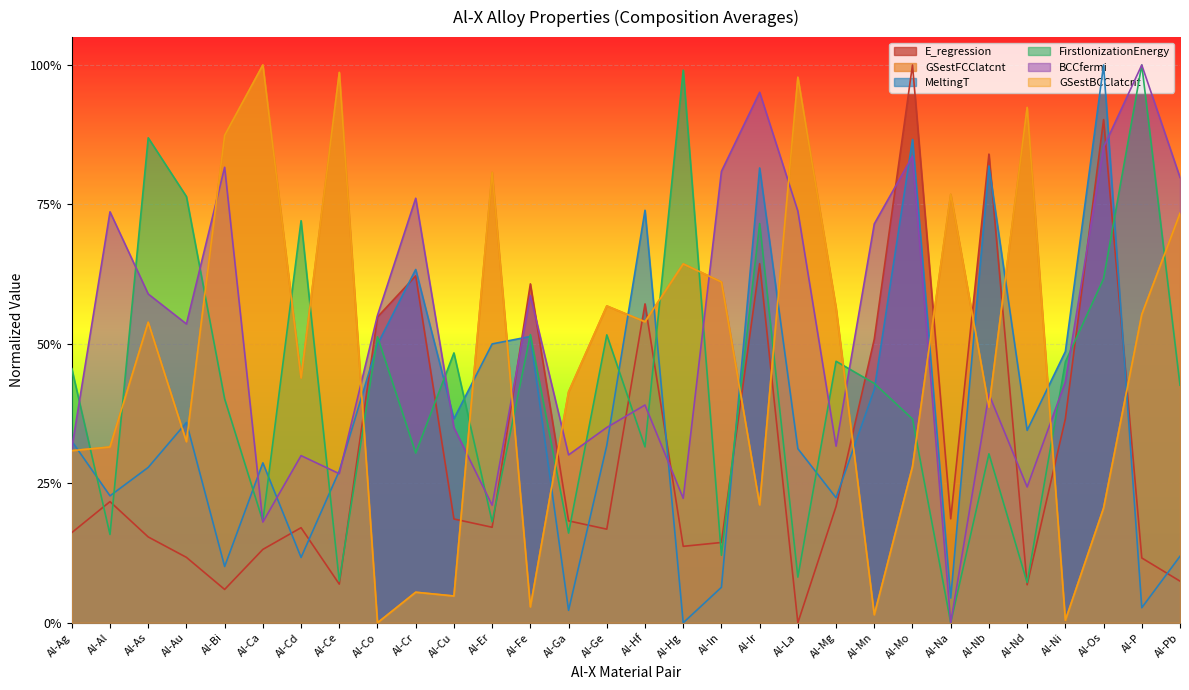

What is the difference between the maximum and minimum values in the FirstIonizationEnergy series?

1.0